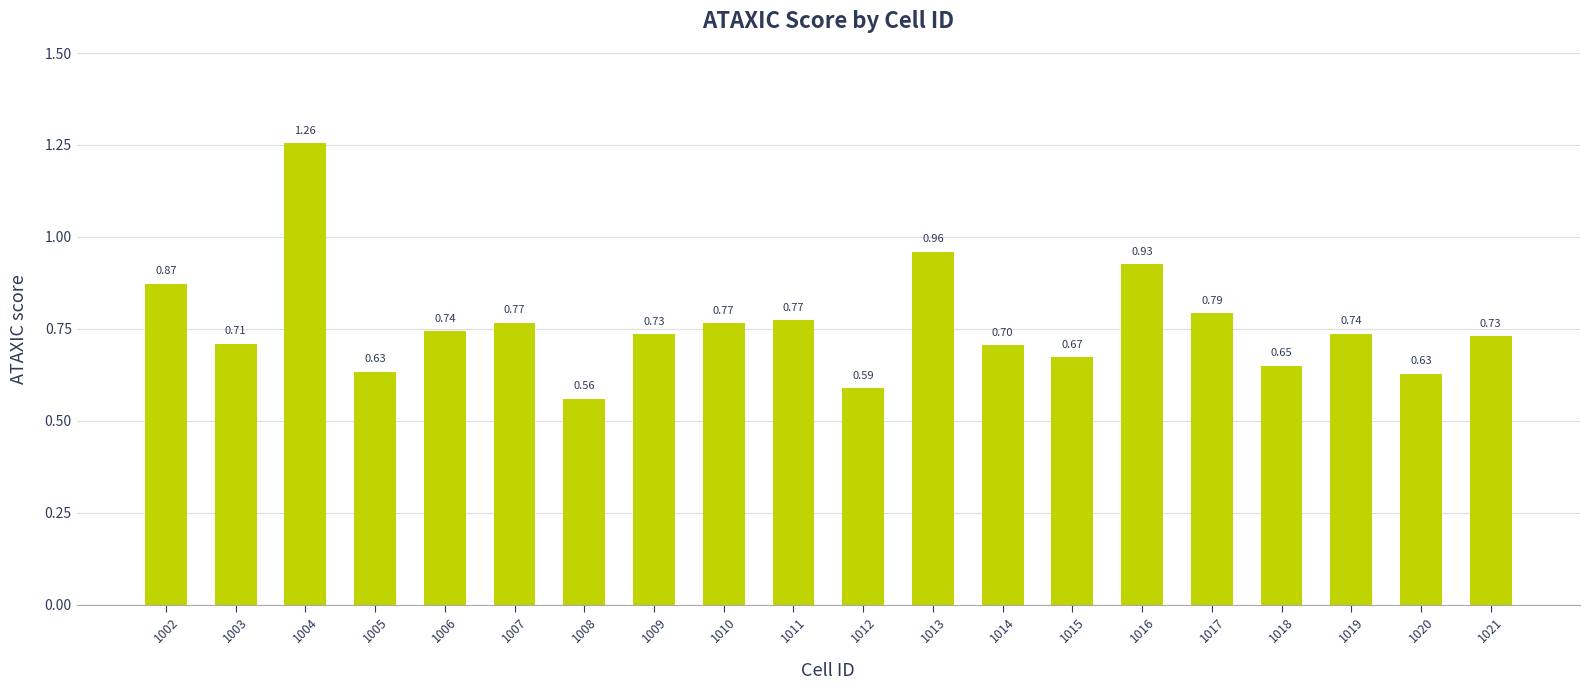

What is the sum of the values at 1002 and 1013?

1.8